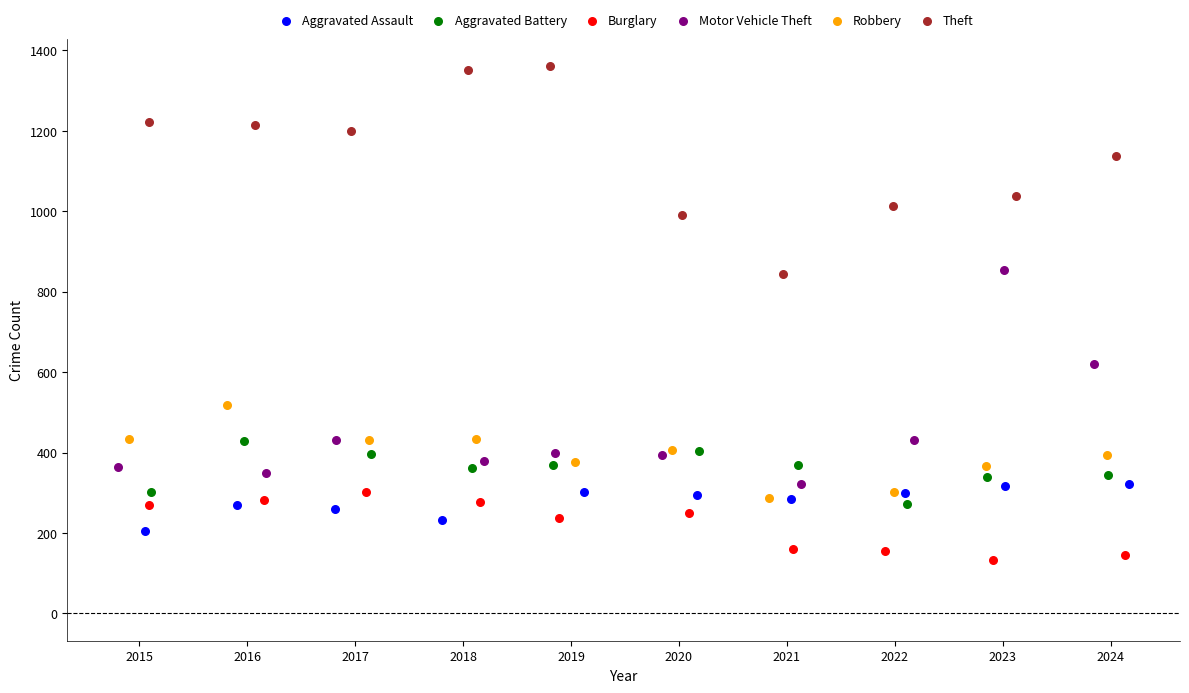

Which series contains the lowest Y value?

Burglary